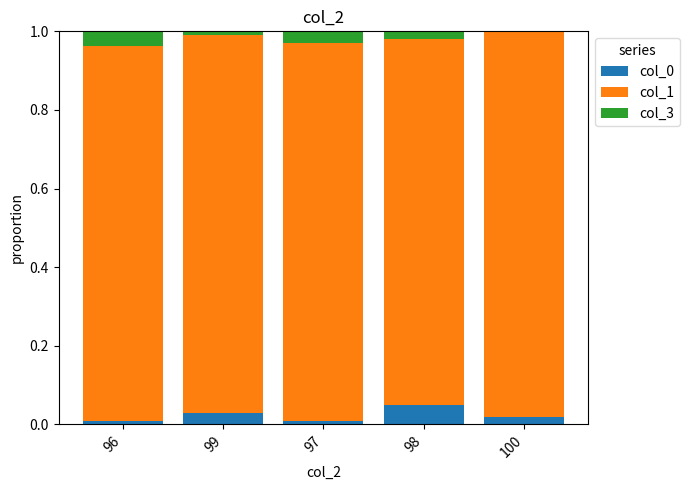

Is it true that col_3 equals 0.0 at 8?

False